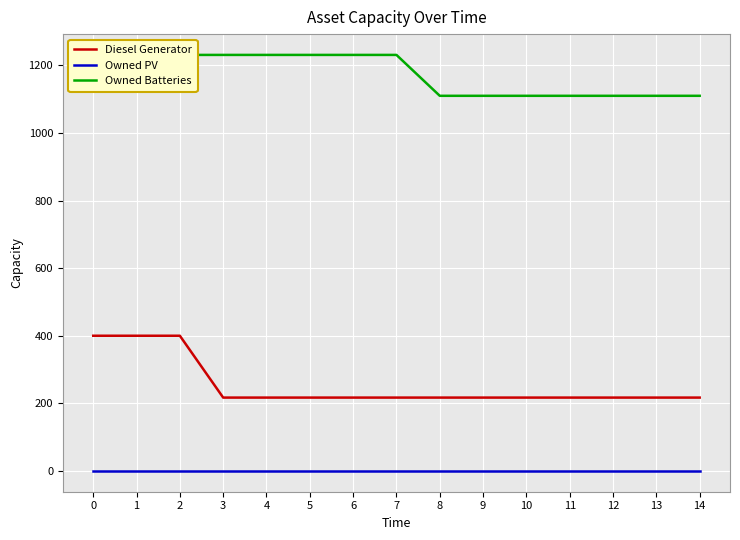

What is the approximate value of Owned Batteries at 1, to the nearest 10?

1230